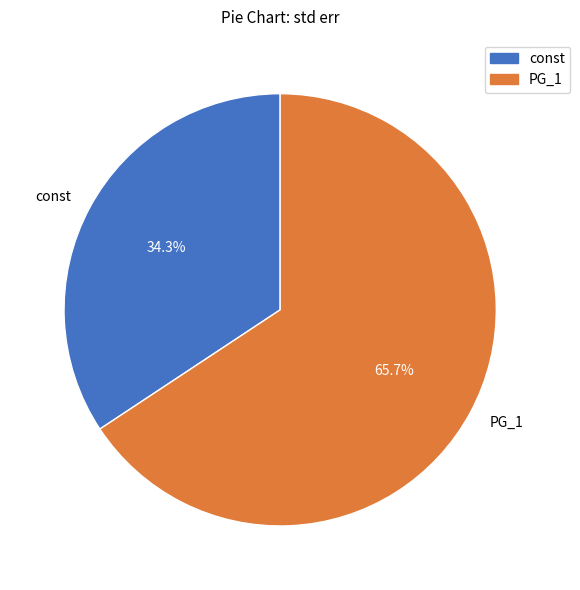

To the nearest percent, what portion does const represent?

34%